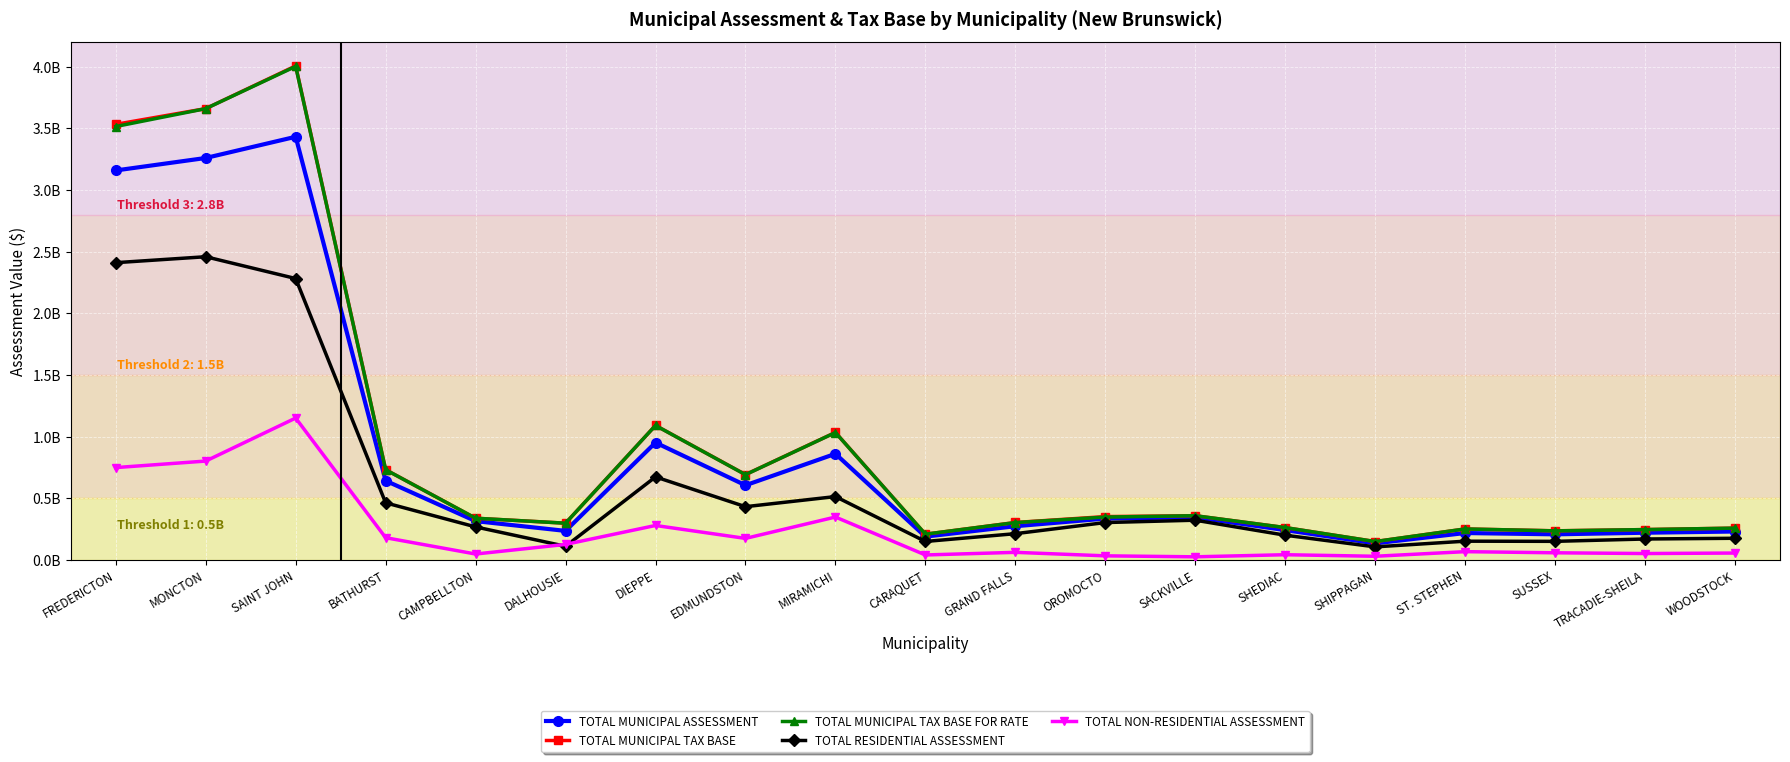

At which category is the sum across all series the highest?

SAINT JOHN